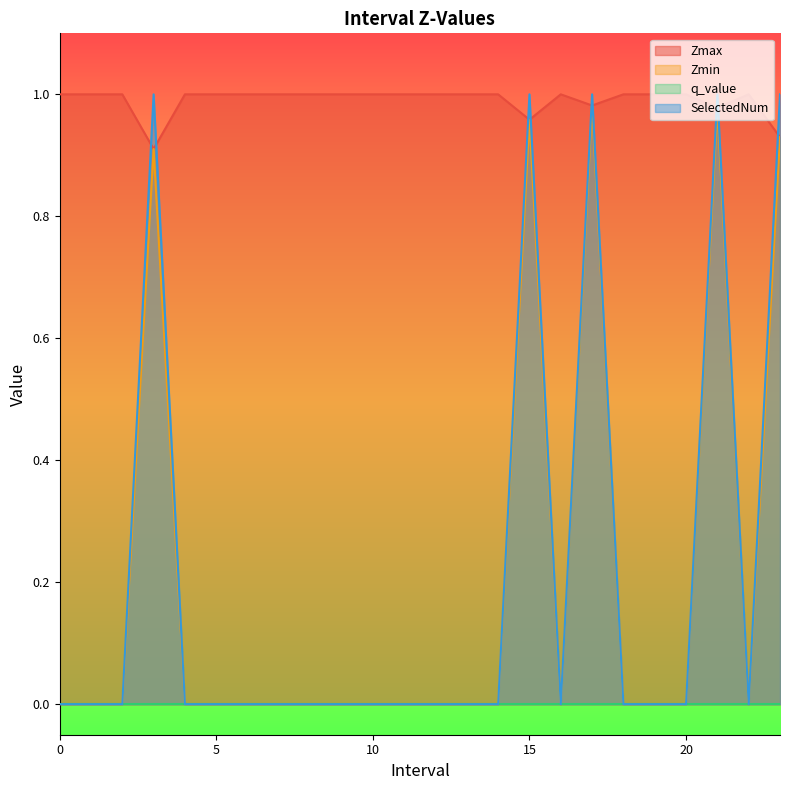

Which series has the largest total across all categories?

Zmax